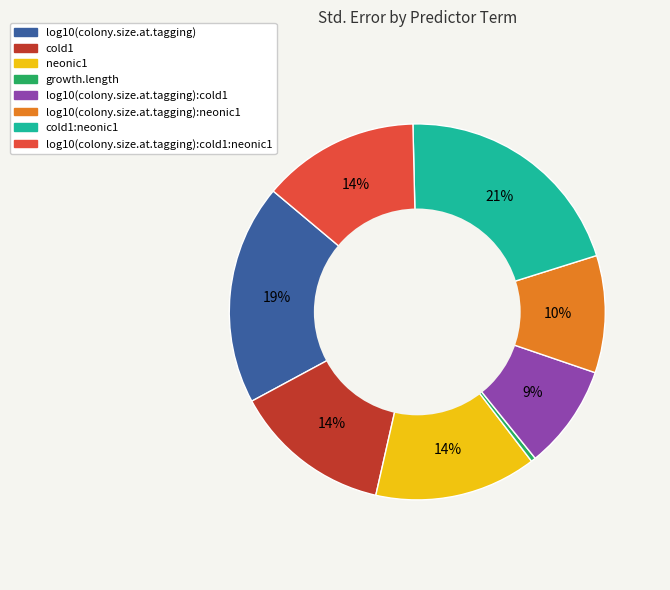

To the nearest percent, what is the average slice percentage?

12%